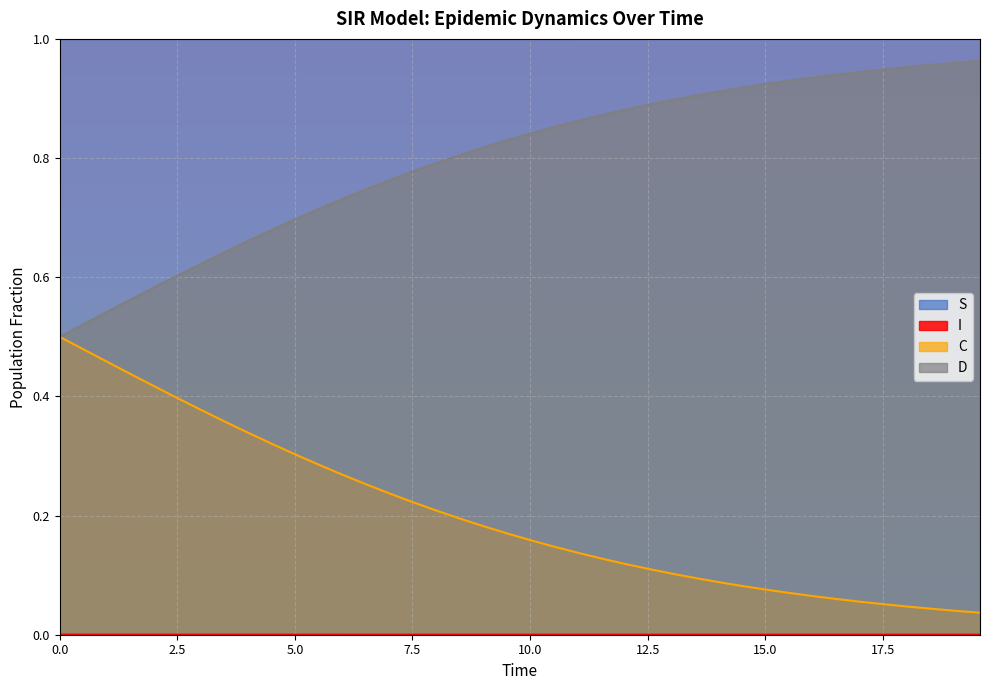

What is the sum of all C values?

8.1